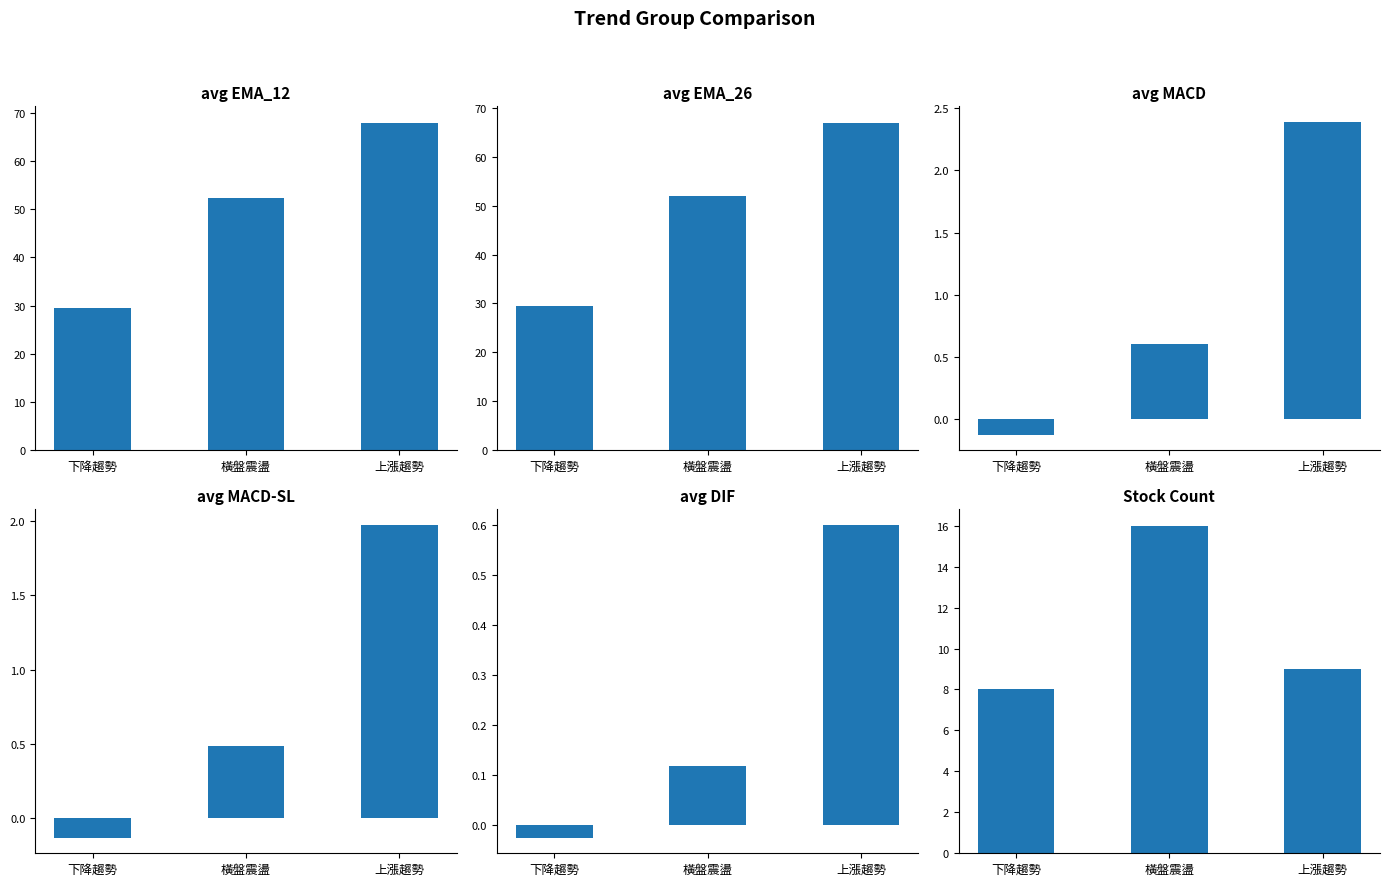

How many values in avg MACD are above zero?

2